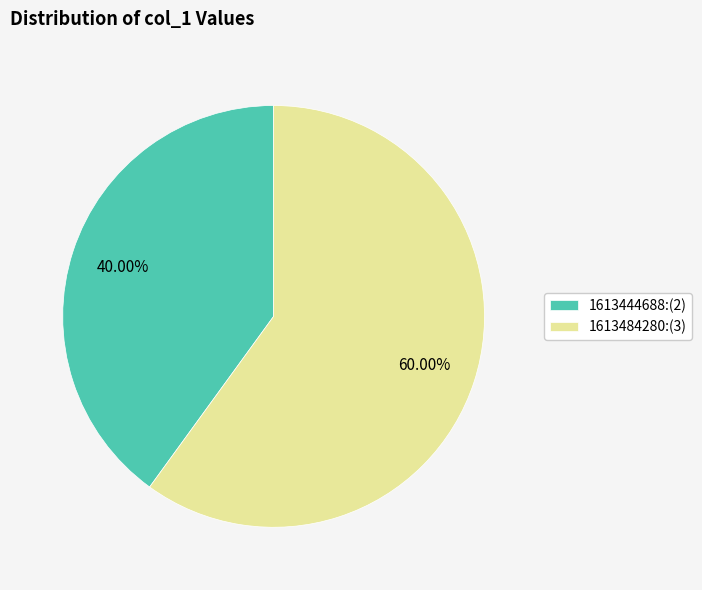

What percentage is NOT represented by 1613484280?

40.0%